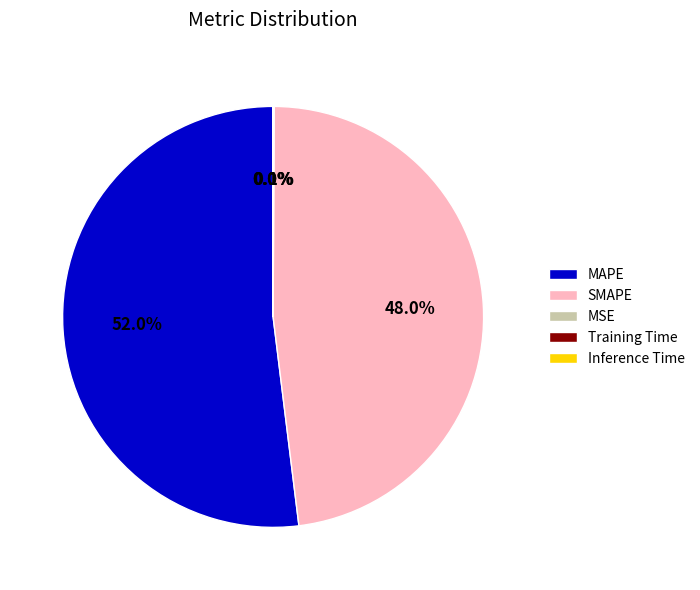

Which category accounts for the majority?

MAPE